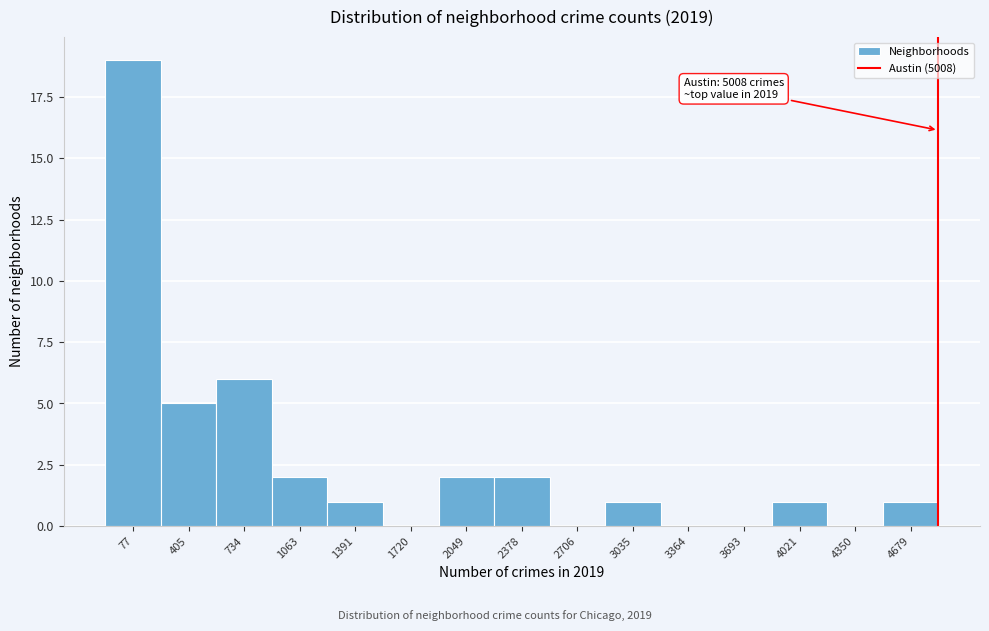

Reading right to left, extract all data points from this chart.

4679=1	4350=0	4021=1	3693=0	3364=0	3035=1	2706=0	2378=2	2049=2	1720=0	1391=1	1063=2	734=6	405=5	77=19